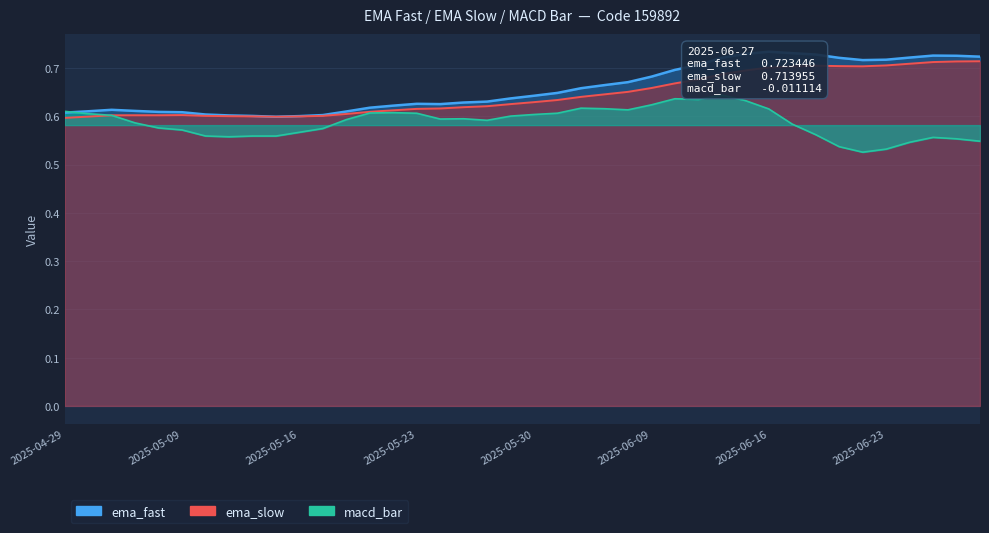

At 2025-06-20, list the series in order from largest to smallest.

ema_fast, ema_slow, macd_bar